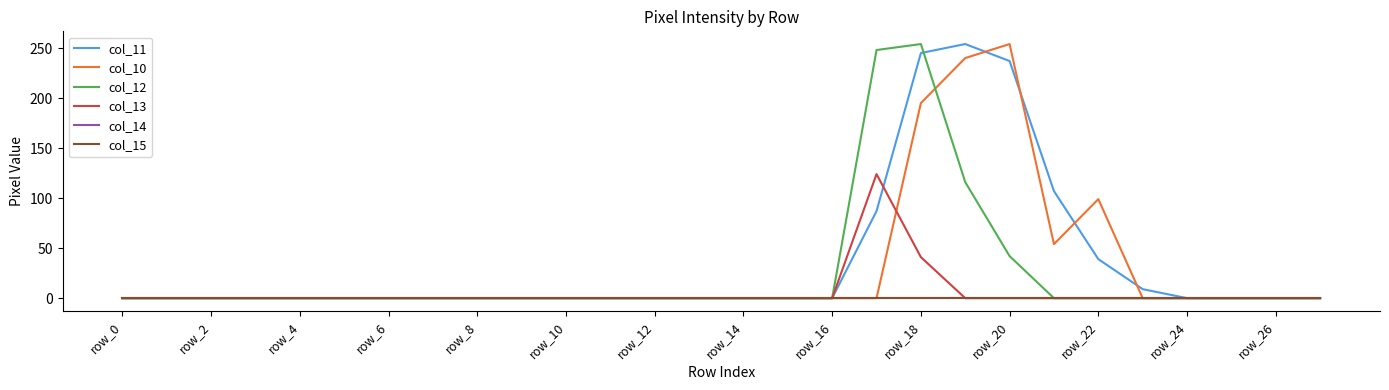

Does the chart have visible grid lines?

No